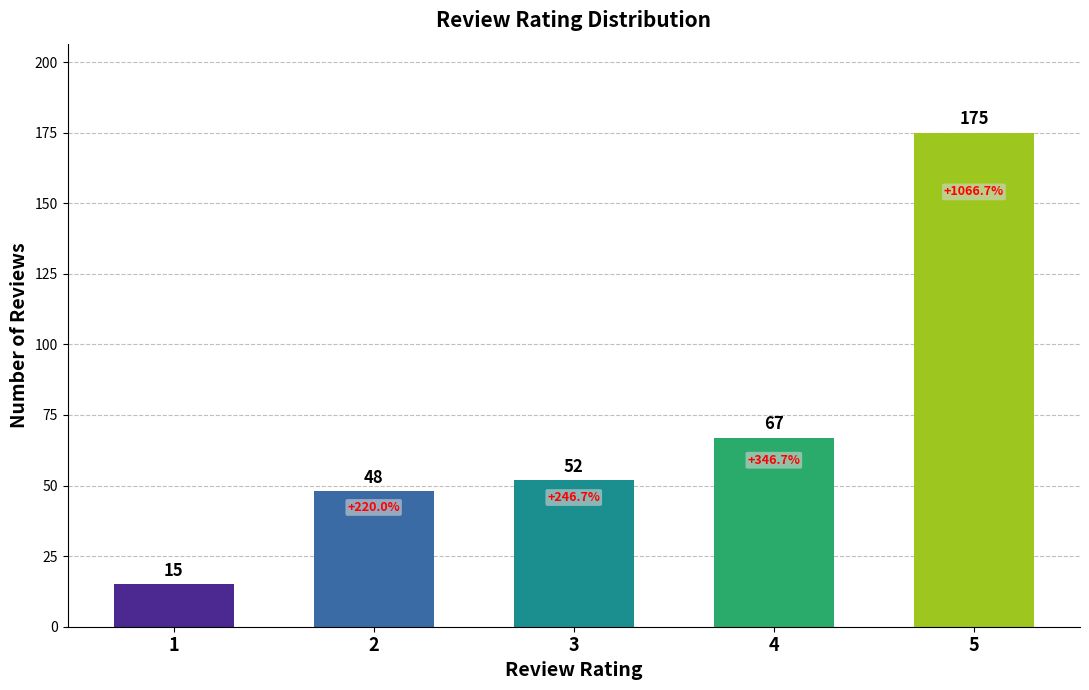

List the labels in order of value, largest first.

5, 4, 3, 2, 1